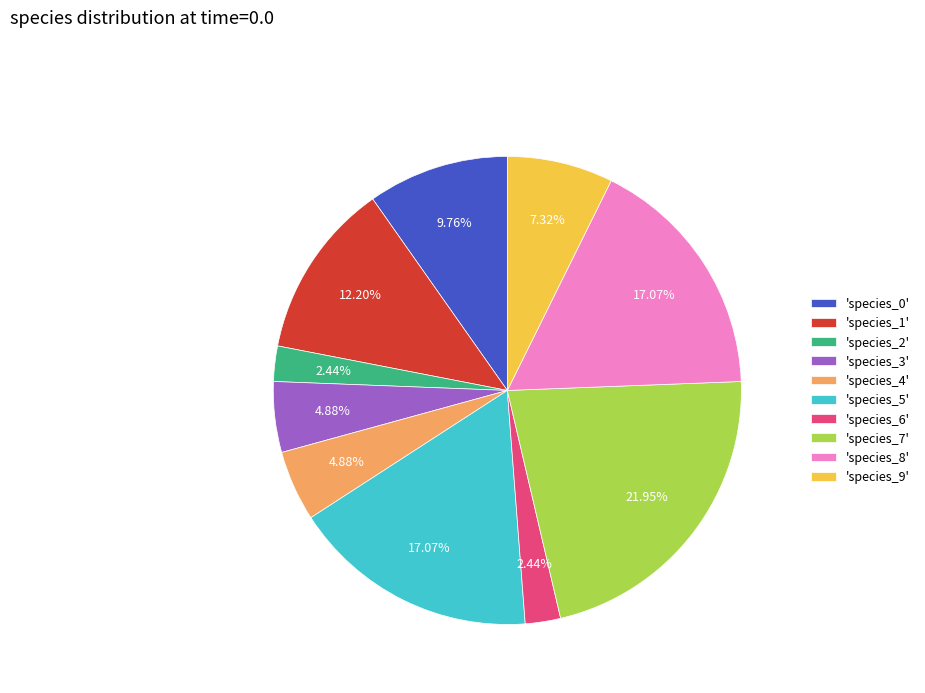

Which has a higher value, 'species_8' or 'species_6'?

'species_8'